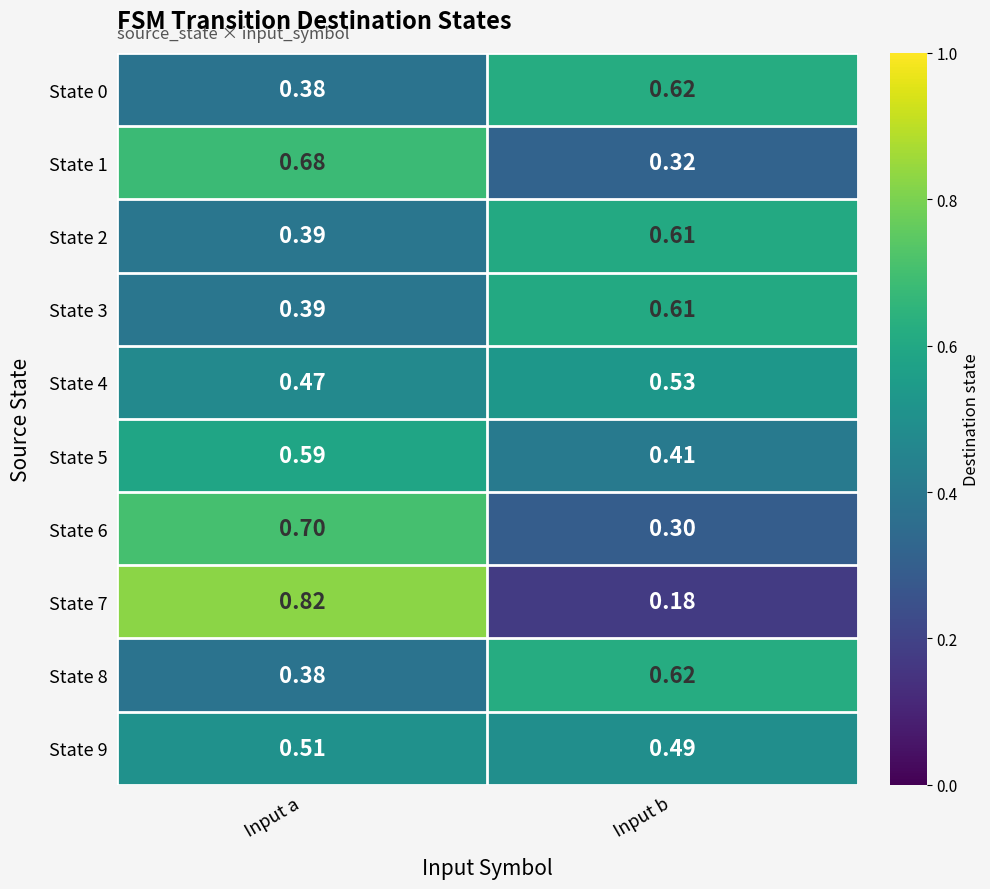

At which label does State 6 reach its minimum?

Input b